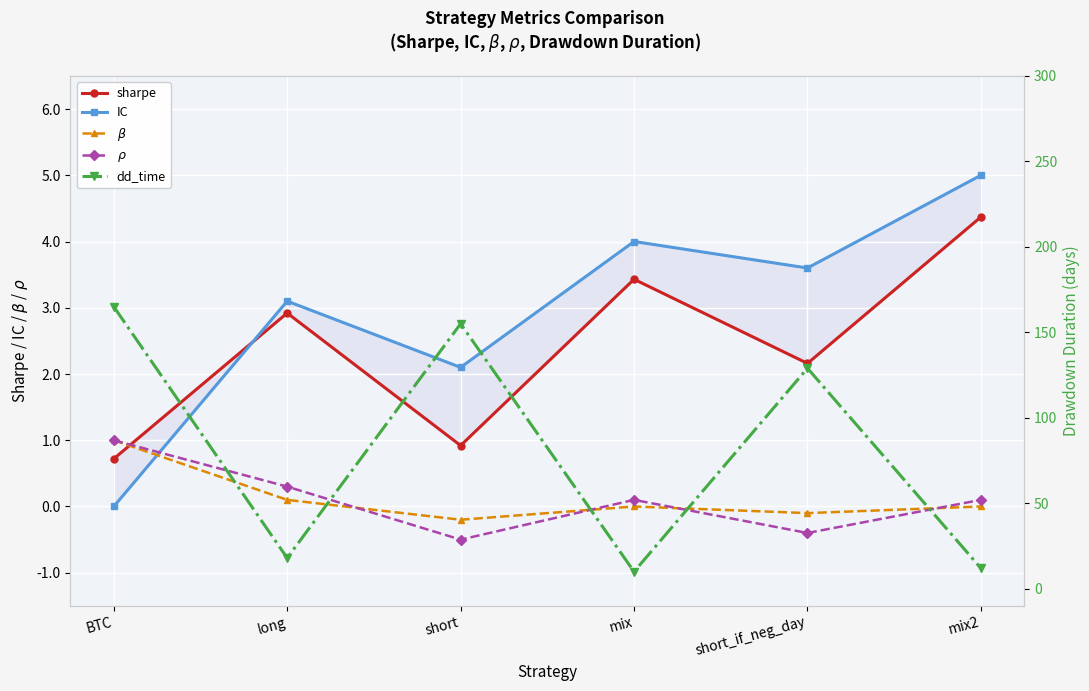

At mix2, list the series in order from largest to smallest.

dd_time, IC, sharpe, $\rho$, $\beta$